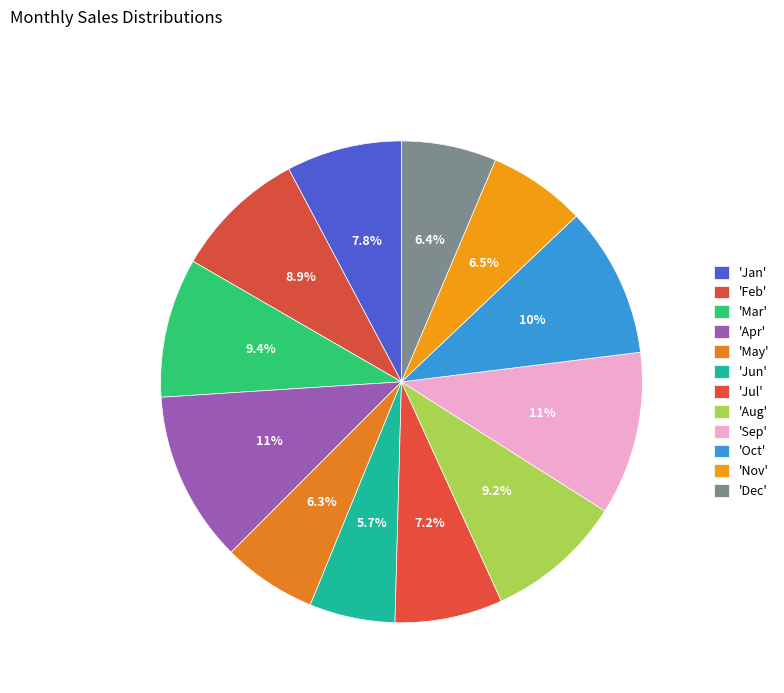

Which slice is the smallest?

Jun